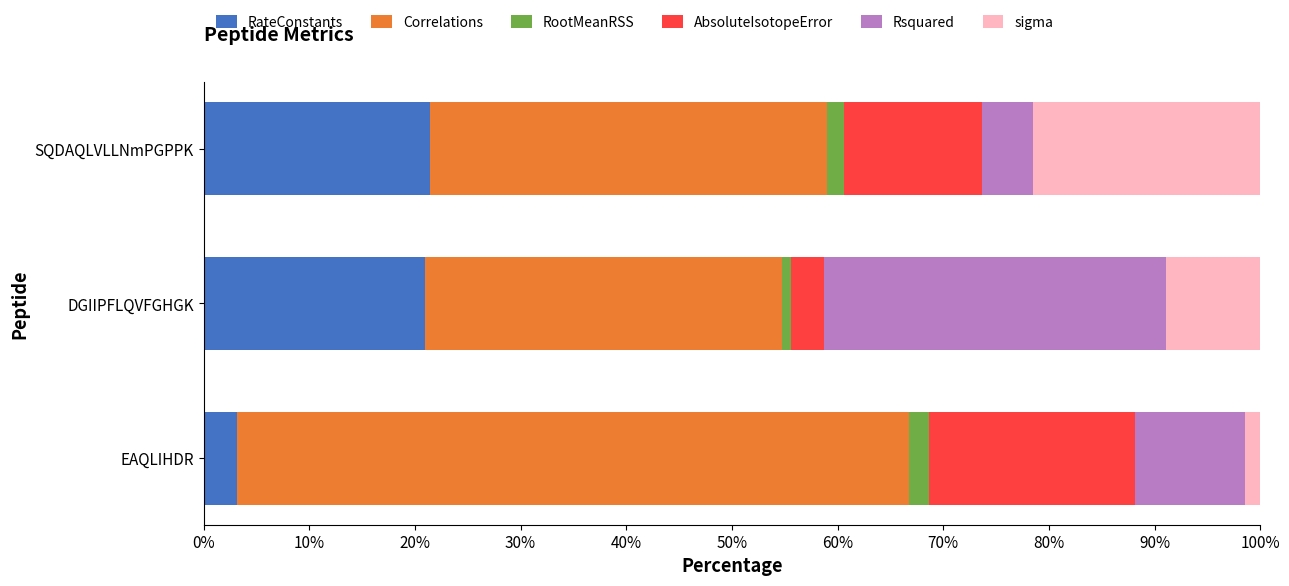

True or false: RateConstants has a value of 3.2 at EAQLIHDR.

True